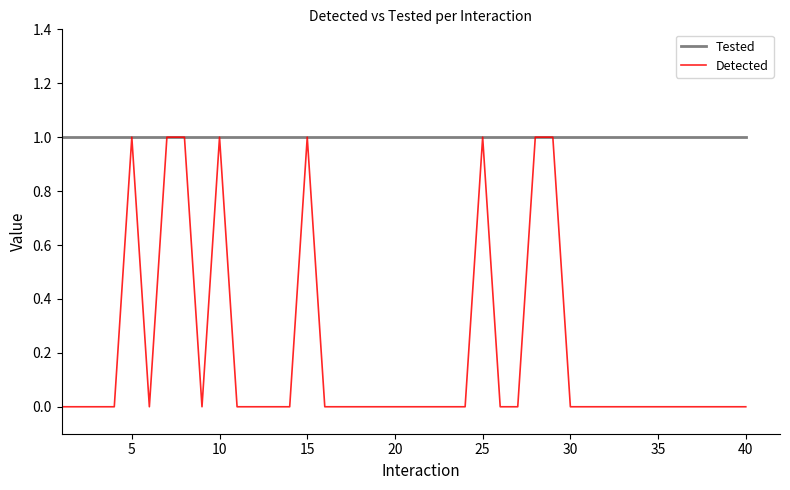

List the series in order of their overall mean, highest first.

Tested, Detected